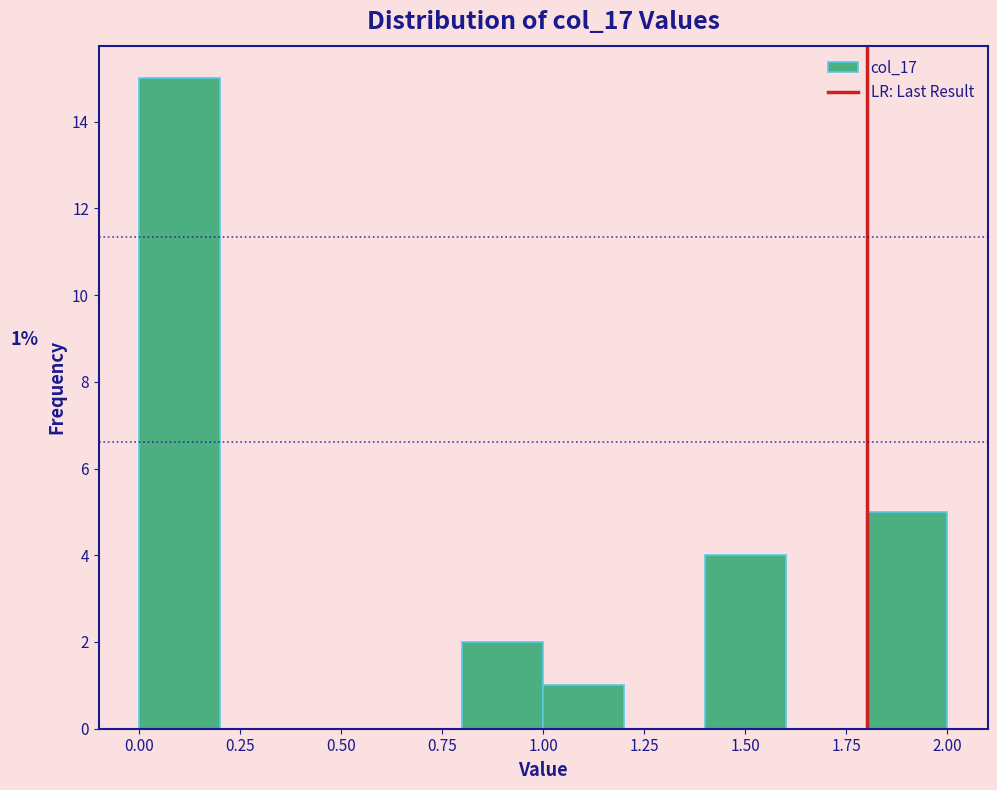

Over which range of the x-axis is the bar tallest?

0.0 to 0.2